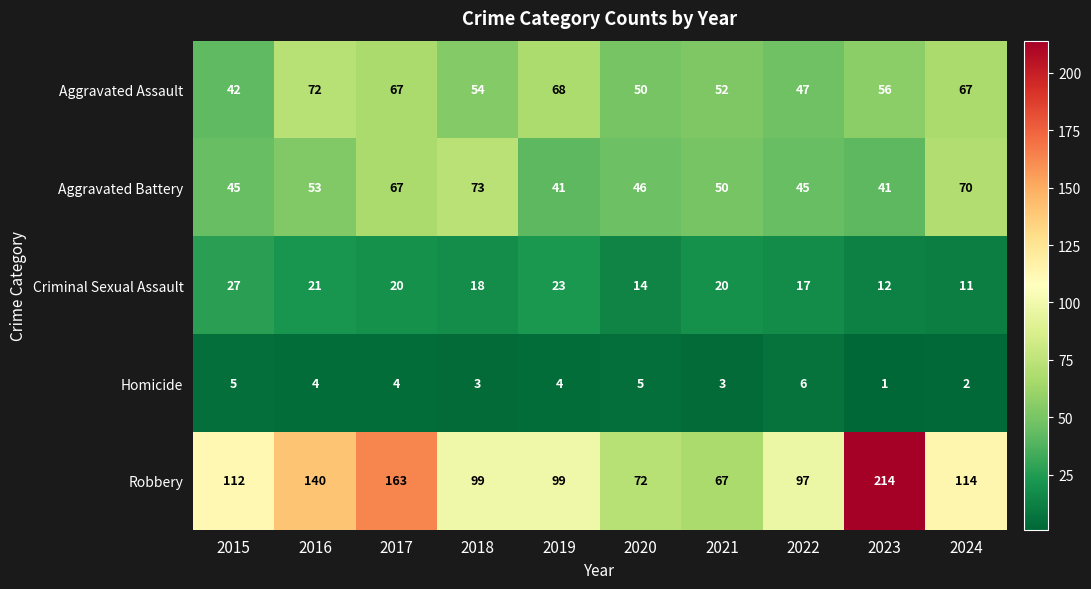

What is the greatest value displayed?

214